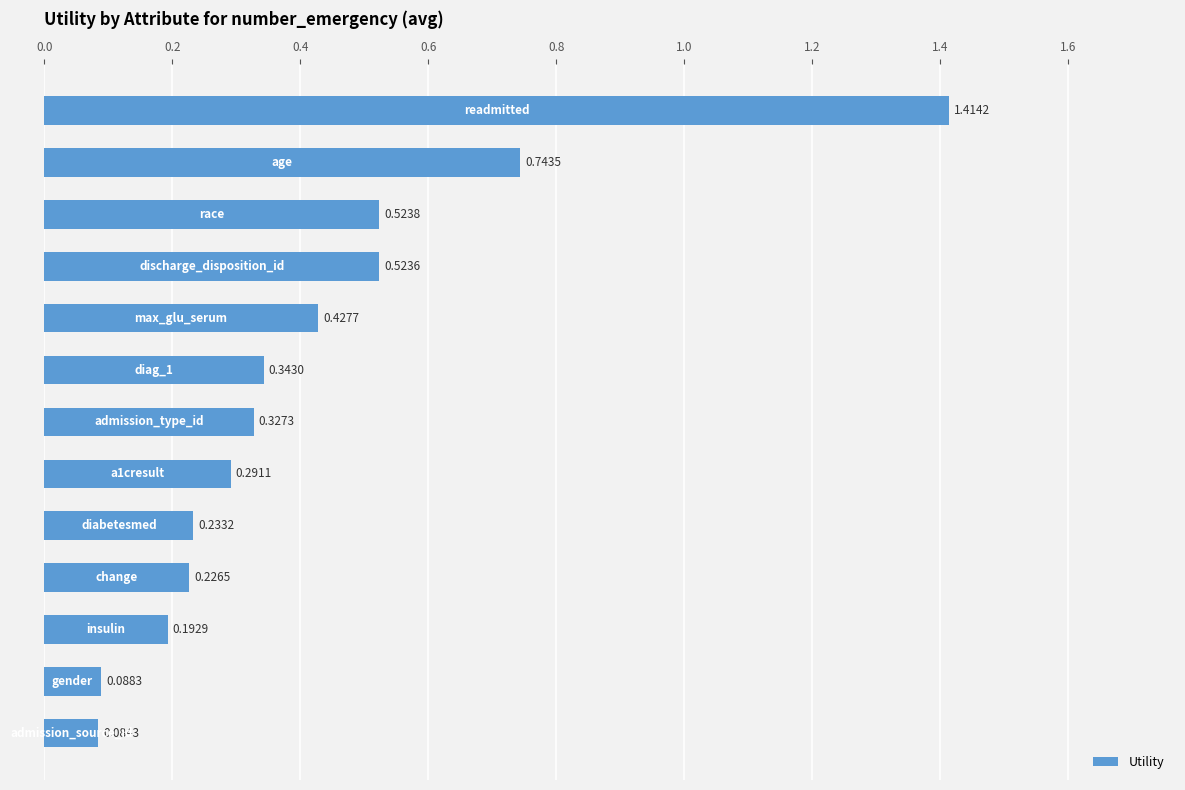

What is the difference between the maximum and minimum values?

1.3